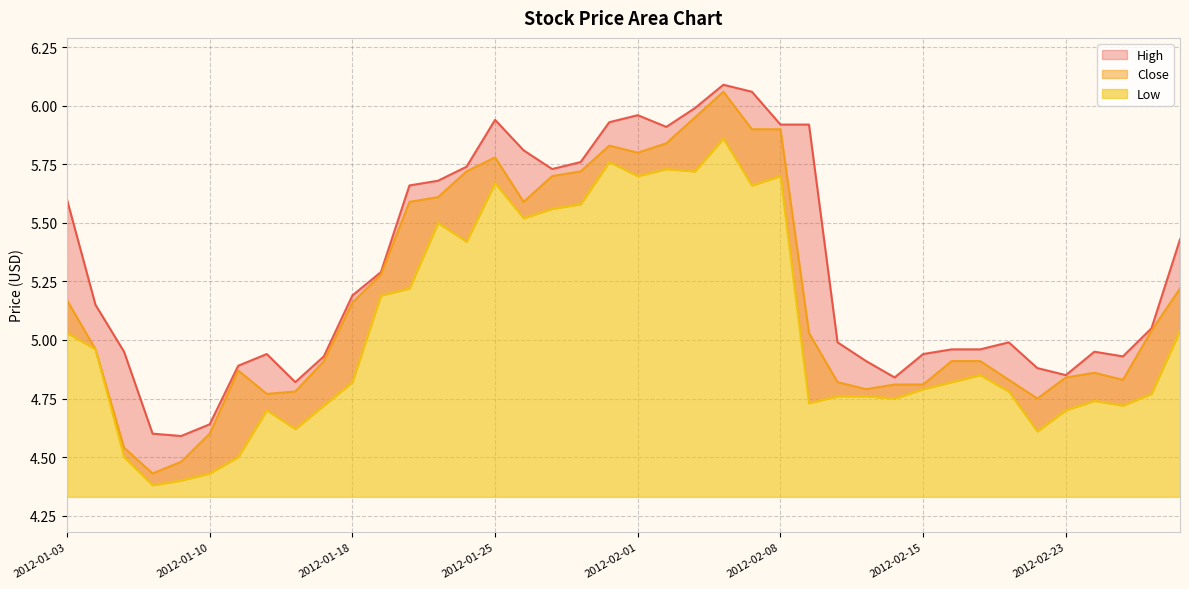

True or false: Low and High intersect in this chart.

False